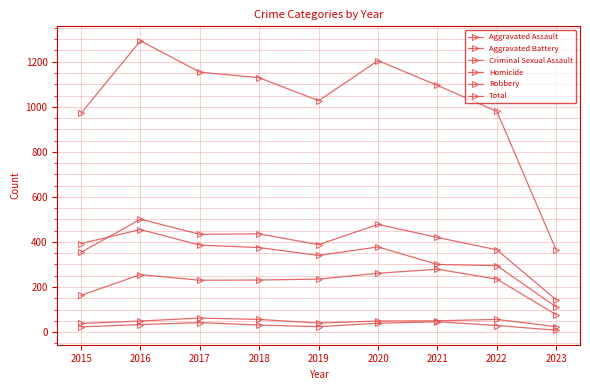

Is the value of Robbery at 2023 greater than the value of Total at 2018?

No